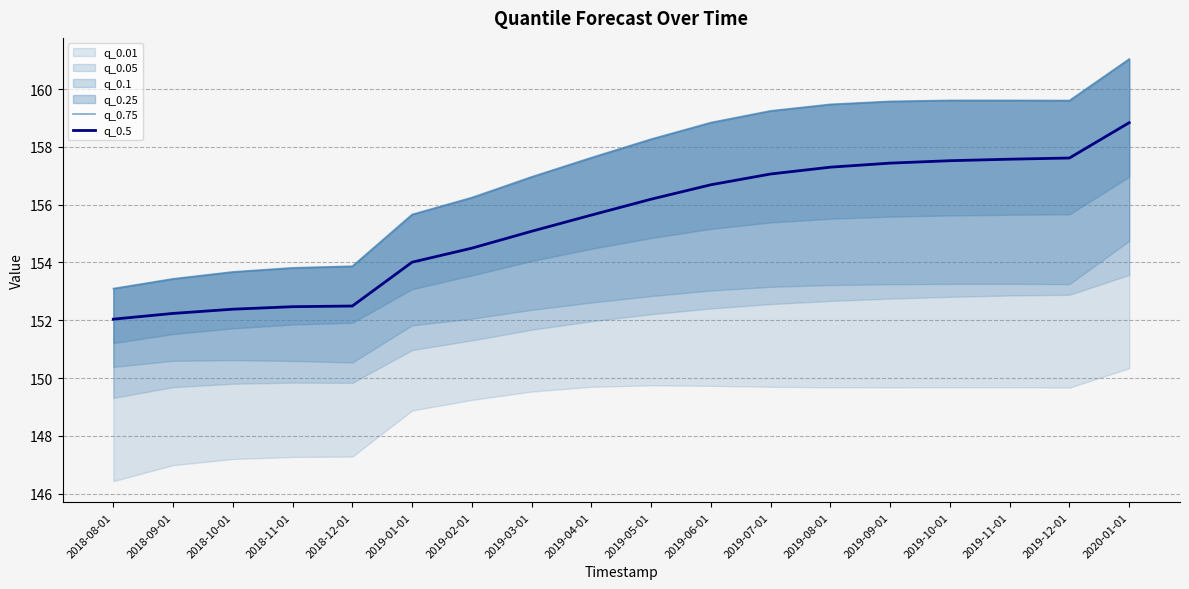

How many lines are shown in the chart?

2